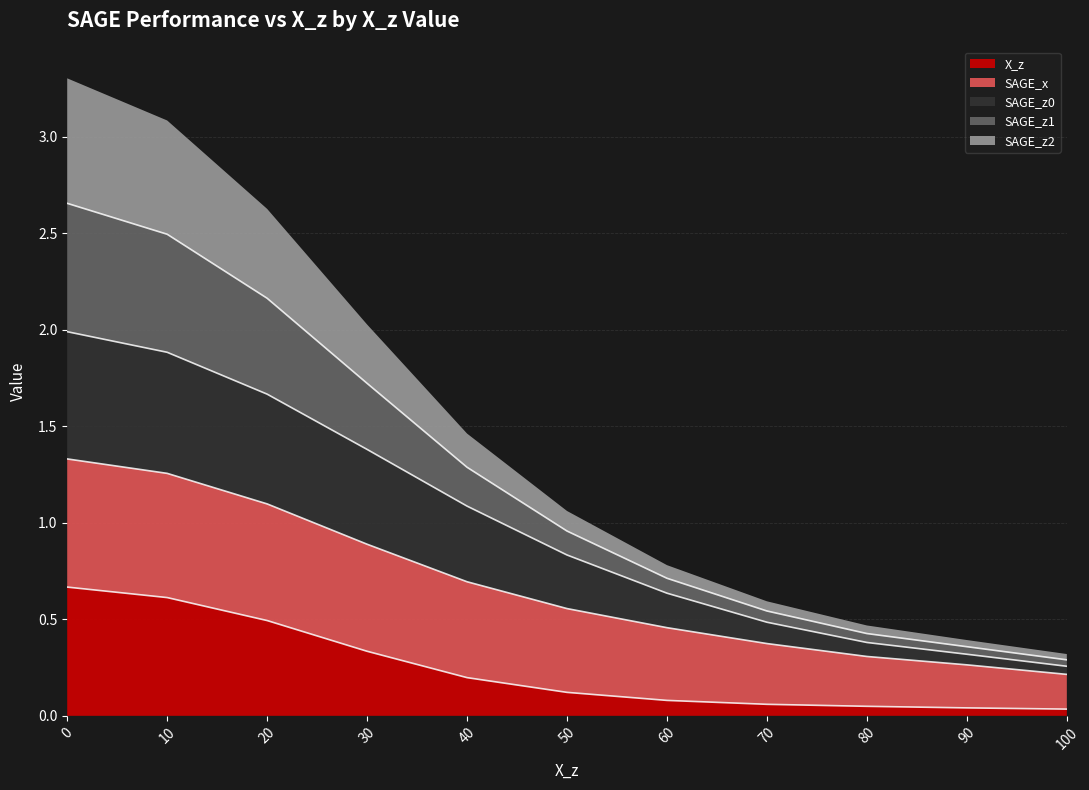

True or false: X_z has a value of 0.6 at 10.

True